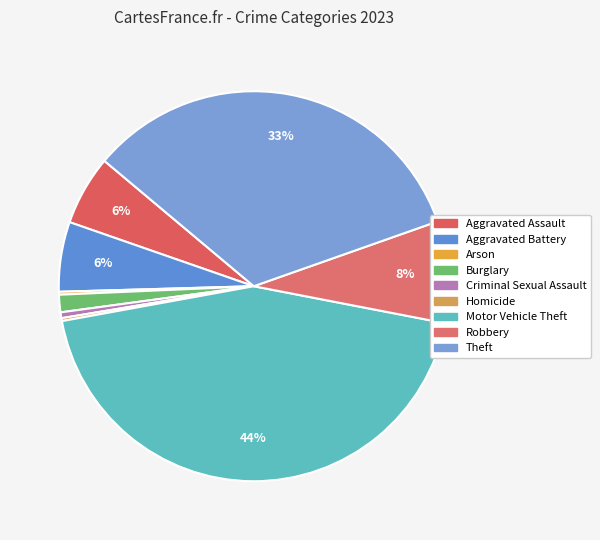

True or false: Theft accounts for 43% of the total.

False